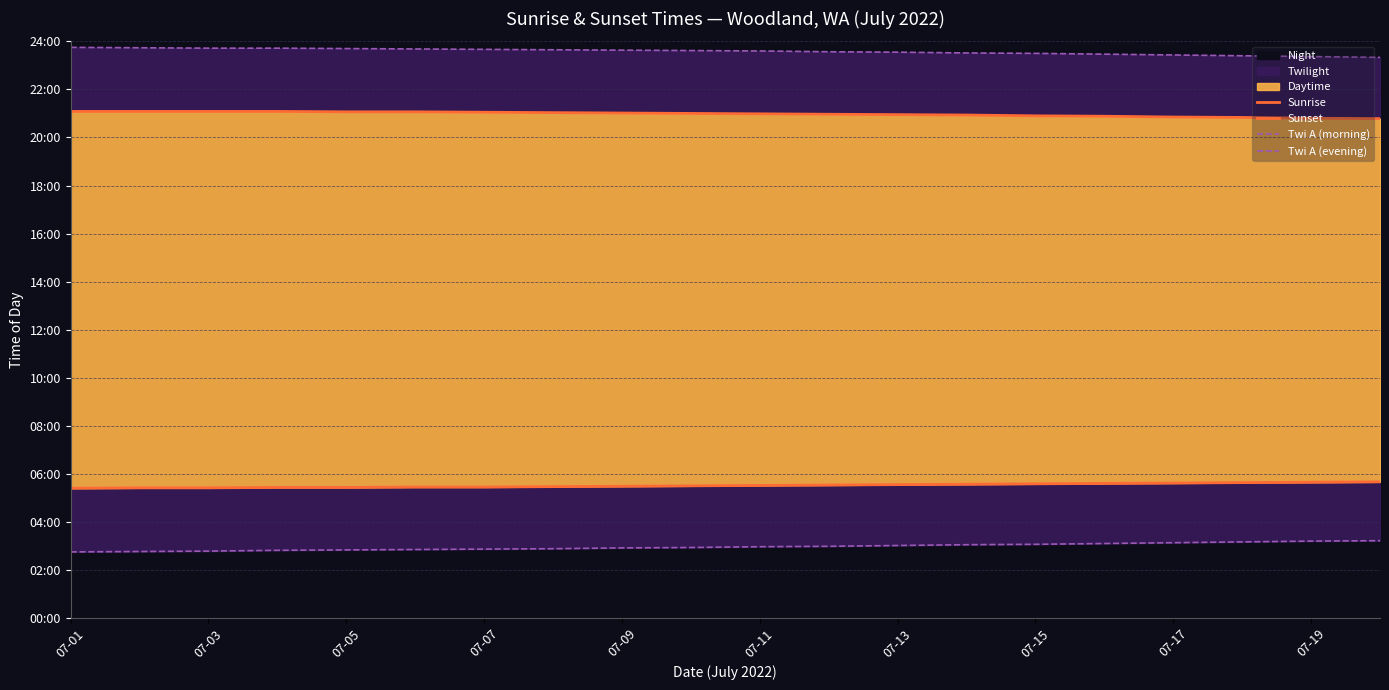

The value of Sunrise at 19 is 161. True or false?

False